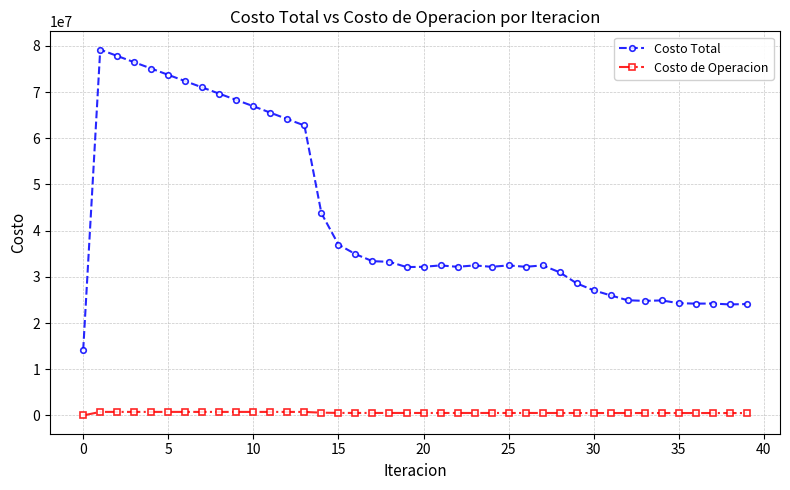

Rank the series by their maximum value, from lowest to highest.

Costo de Operacion, Costo Total